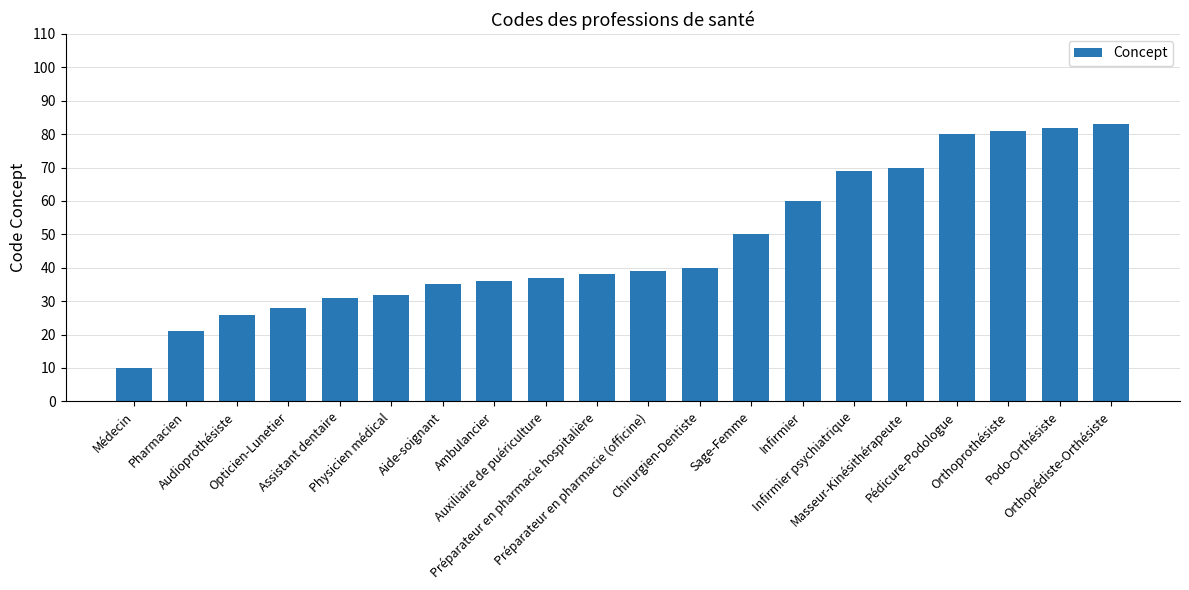

How many bars are there in total?

20